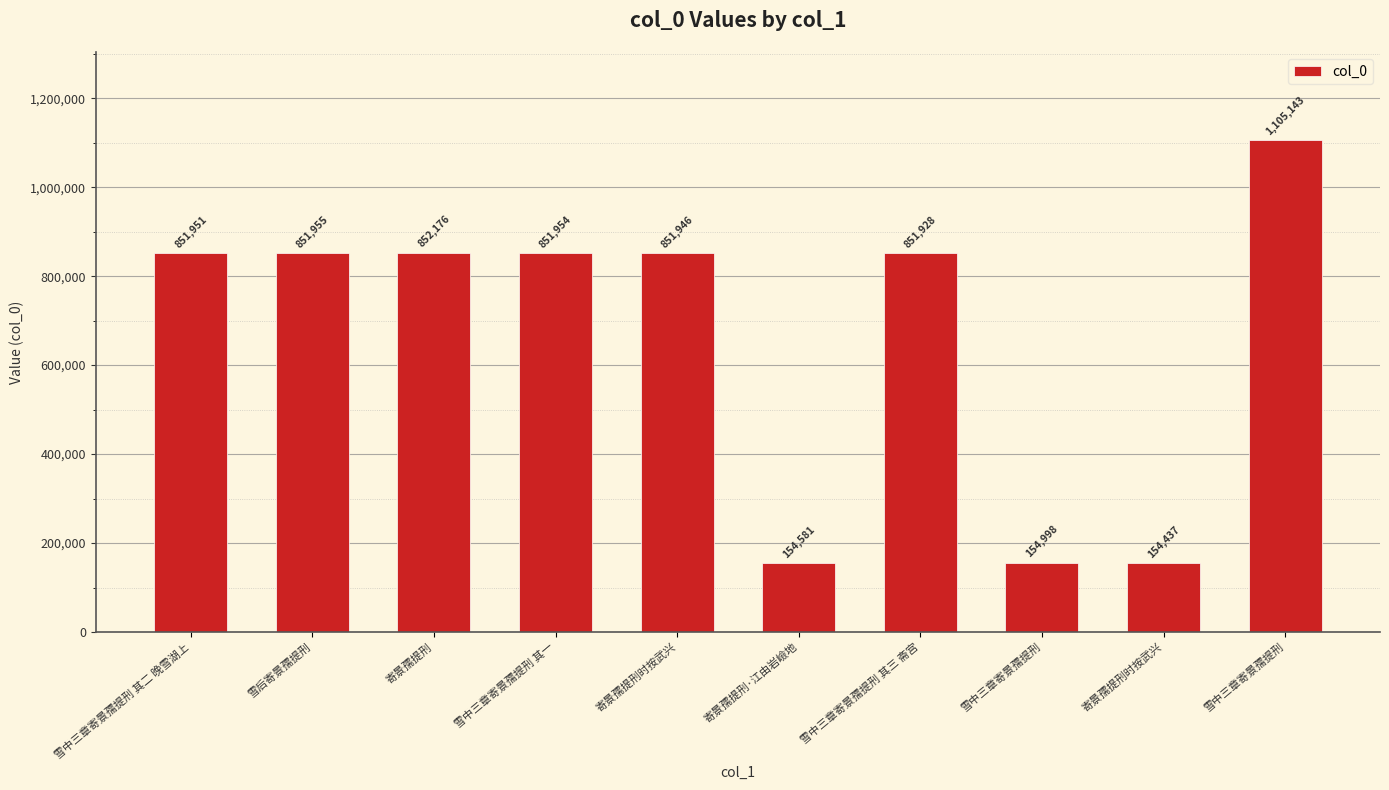

How many series are shown in this chart?

1